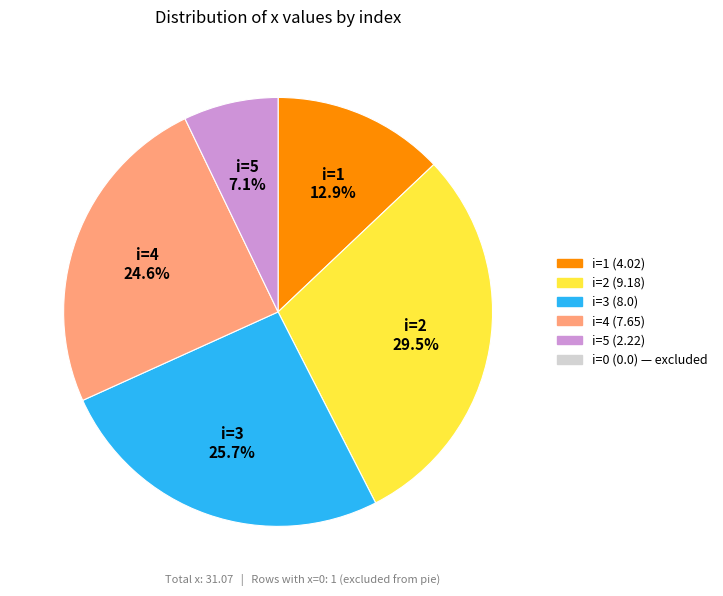

Is there any slice that represents more than half of the pie?

No